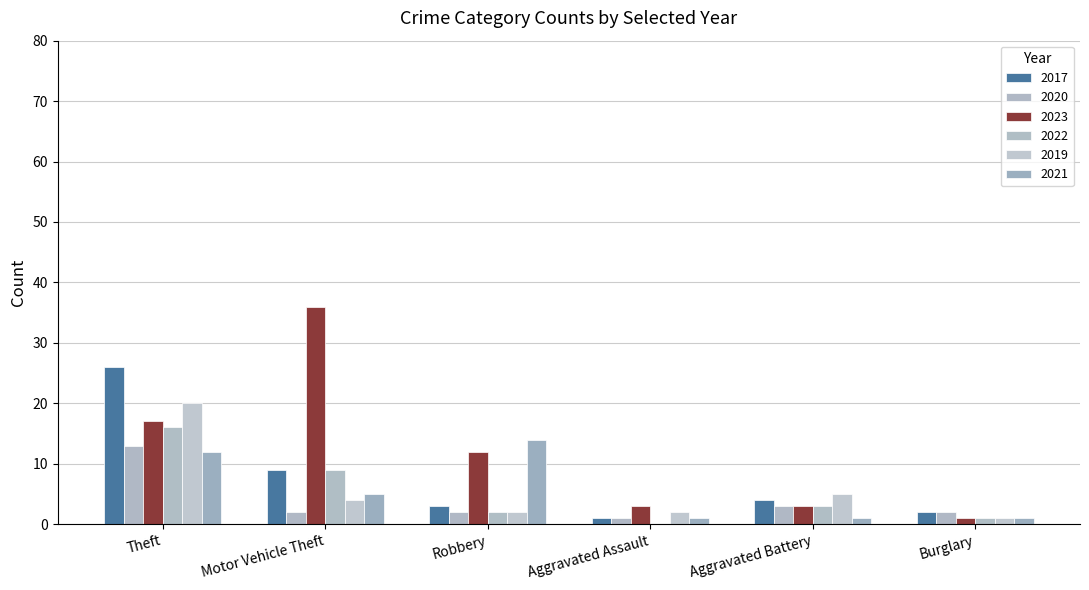

Does the chart contain stacked bars?

No